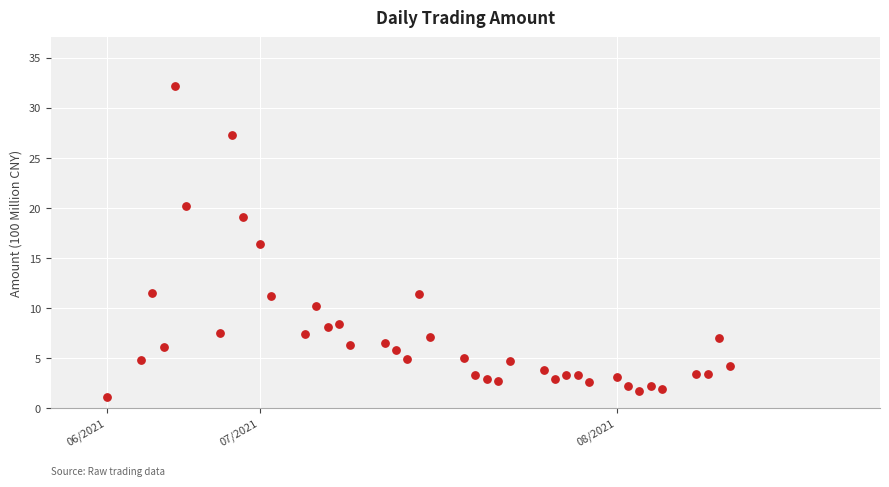

What Y value in the scatter plot is closest to 16?

16.4